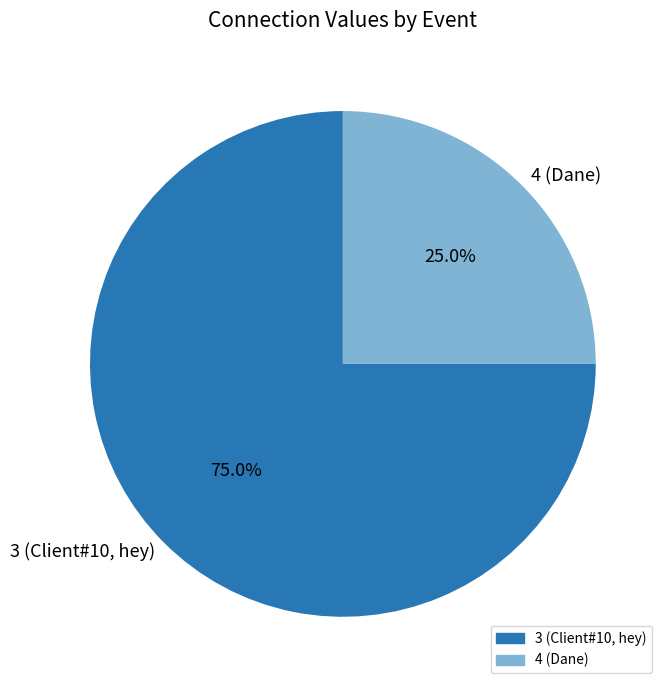

Combined, what portion of the pie is 4 (Dane) and 3 (Client#10, hey)?

100.0%